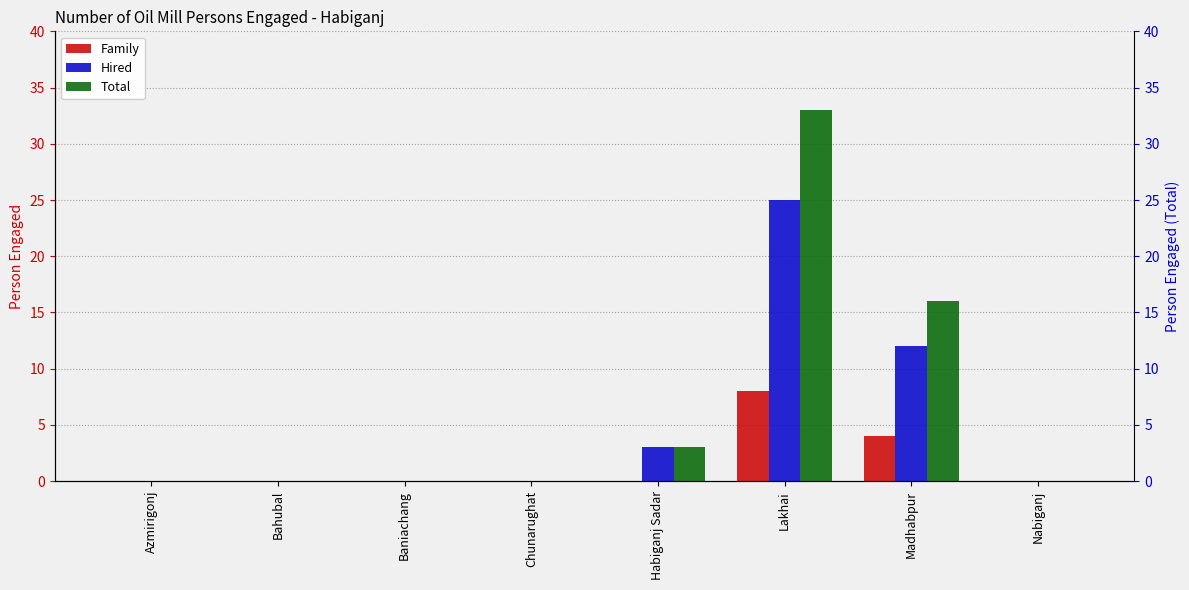

List the series in order of their overall mean, highest first.

Total, Hired, Family